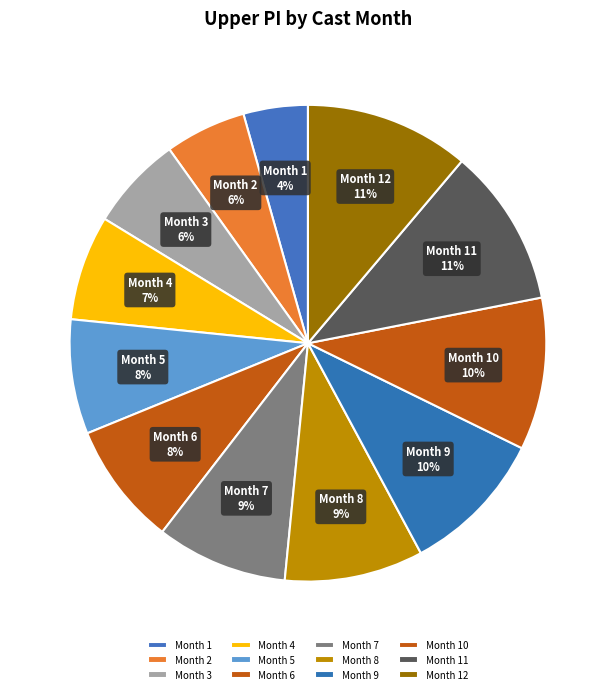

Combined, do Month 10 and Month 6 account for over 50%?

No